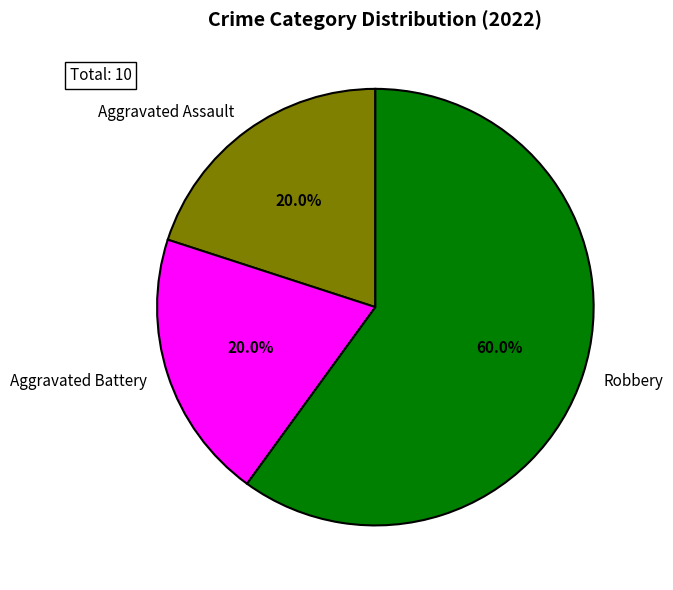

The Robbery slice represents 66% of the pie. True or false?

False